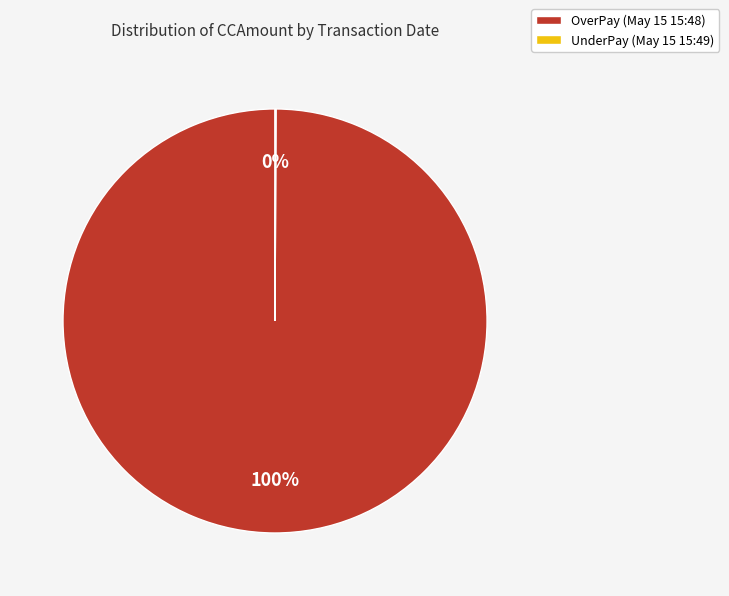

Is it true that OverPay (May 15 15:48) is 100% of the pie?

True